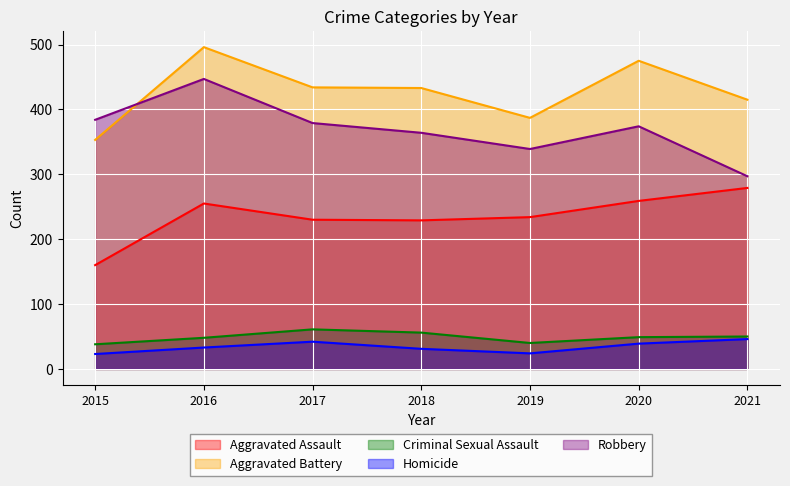

How many intersections are there between Aggravated Battery and Robbery?

1